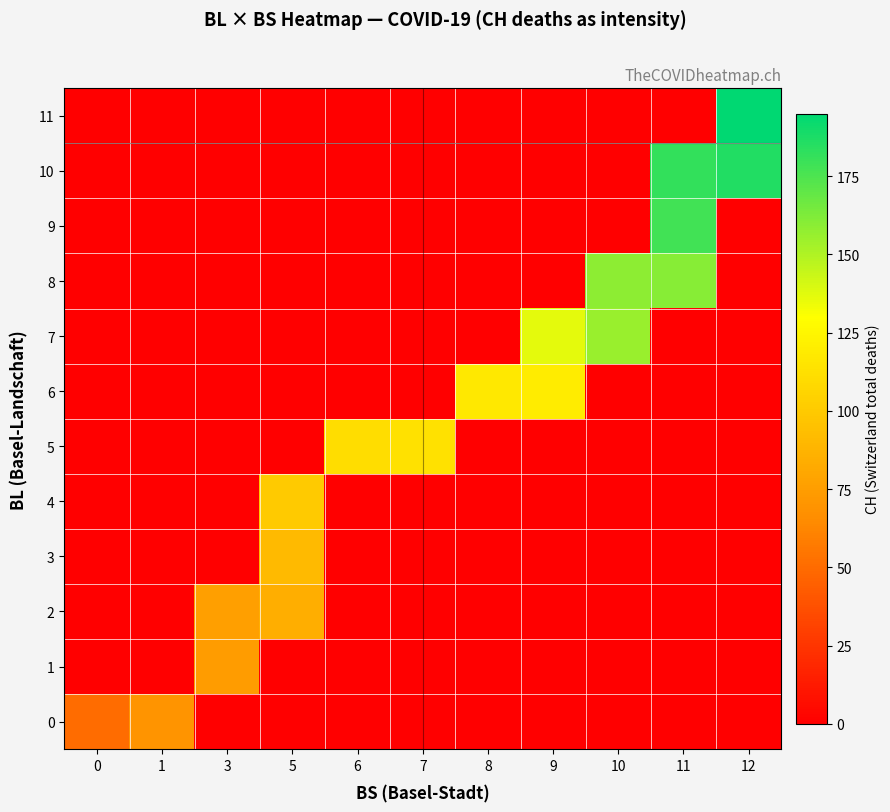

Which has a higher value, 9 or 6?

9